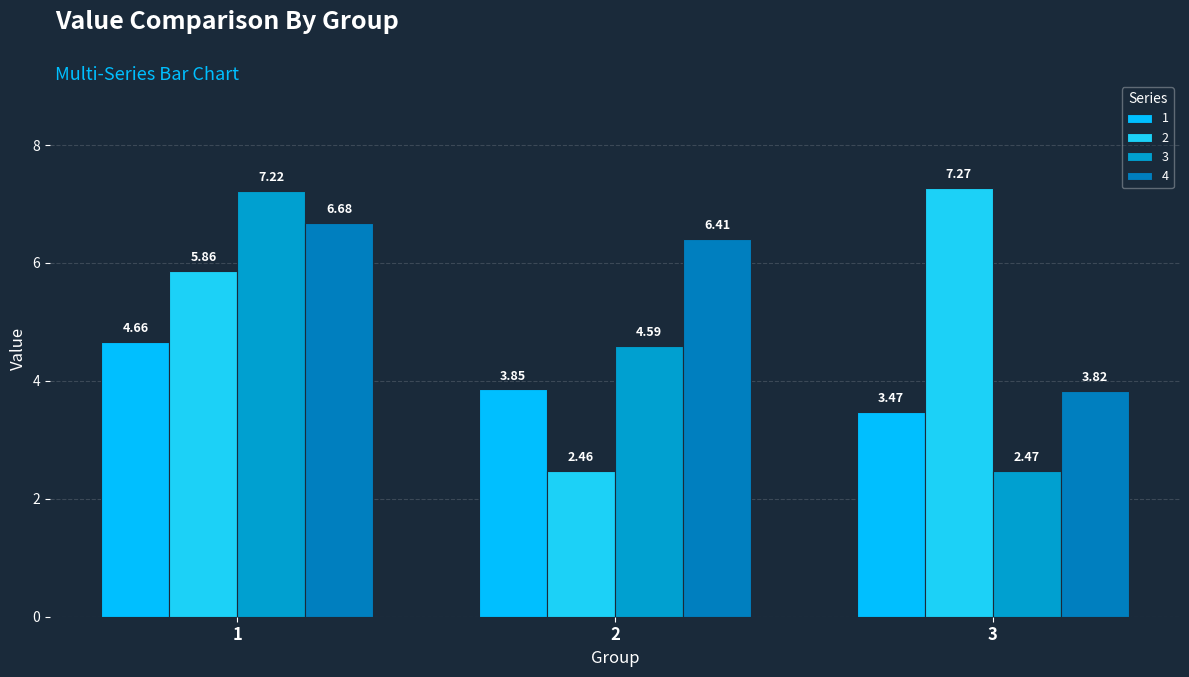

Which series has the largest total across all categories?

4